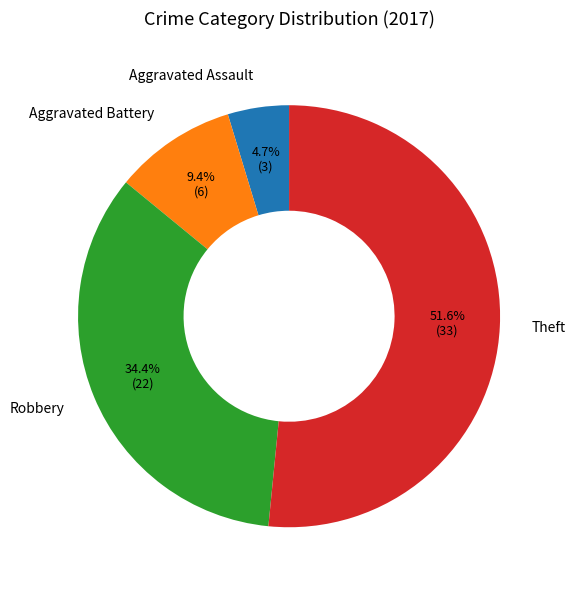

To the nearest percent, what is the difference between the Theft and Robbery slice percentages?

17%